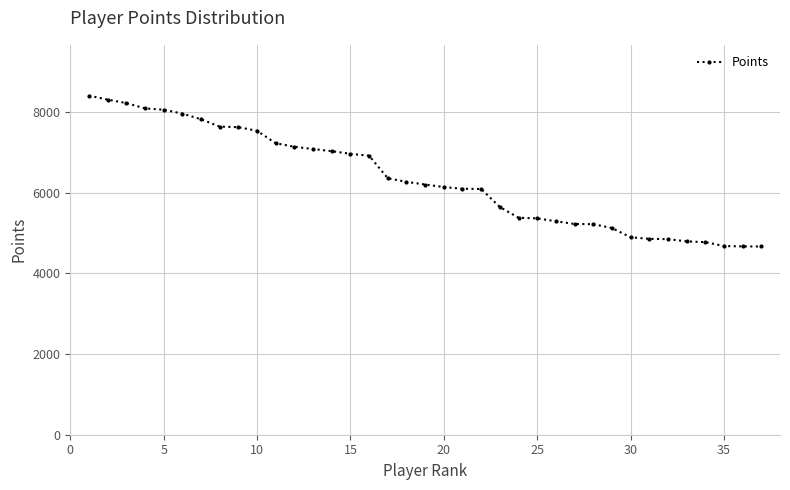

What is the difference between the second highest and second lowest values?

3641